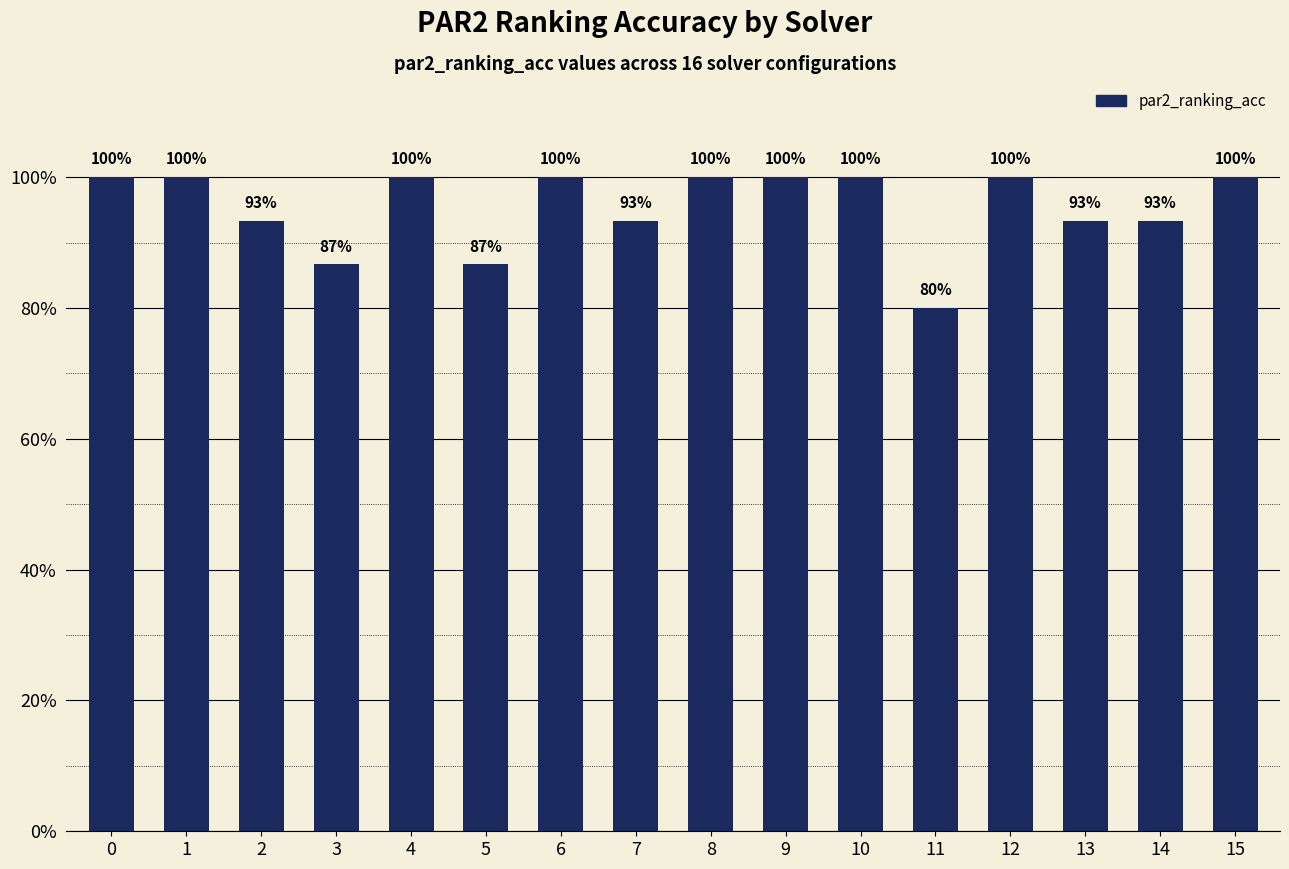

Rank the categories by value from lowest to highest.

11, 3, 5, 2, 7, 13, 14, 0, 1, 4, 6, 8, 9, 10, 12, 15